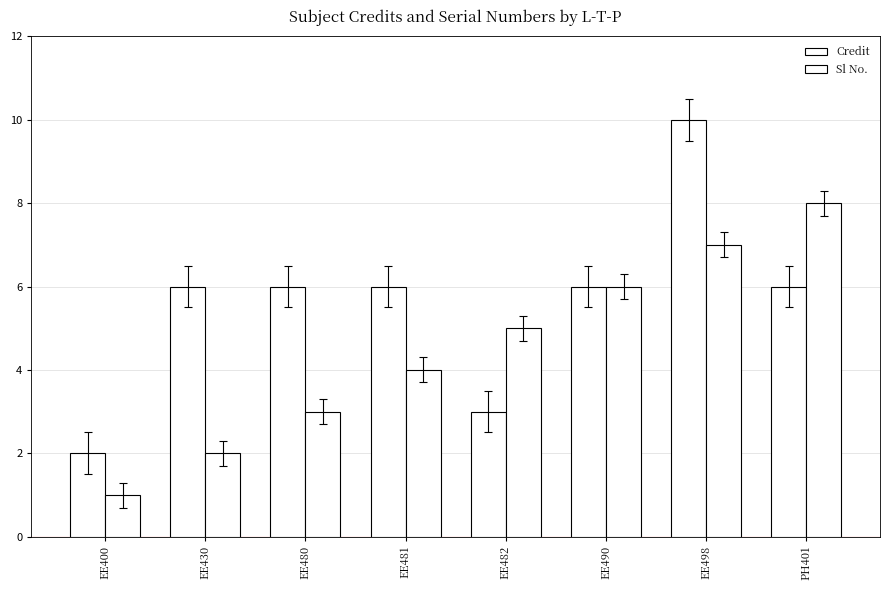

Reading left to right, extract all data points from this chart.

Credit: 2	6	6	6	3	6	10	6
Sl No.: 1	2	3	4	5	6	7	8